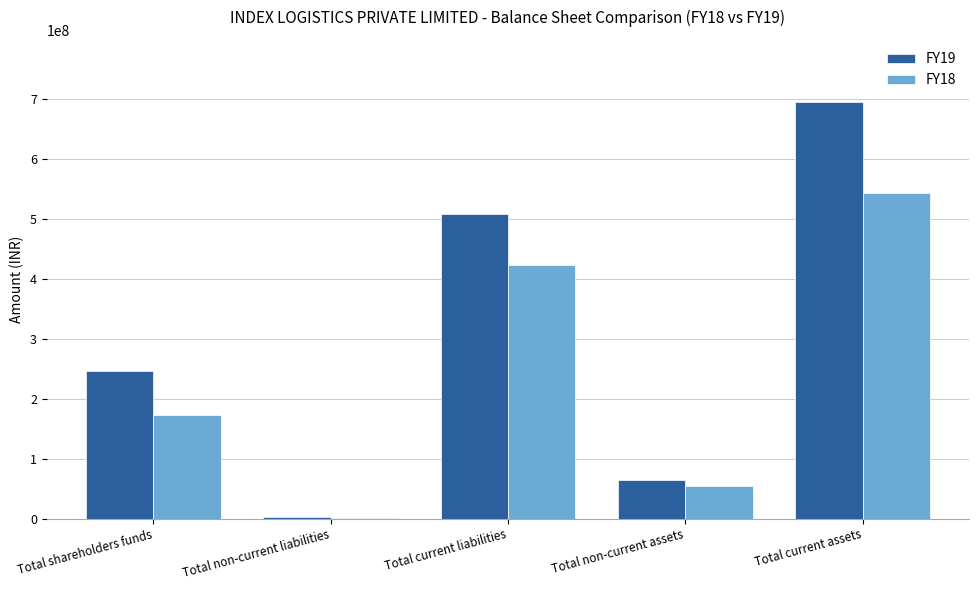

What is the highest value of the FY18 series?

542698420